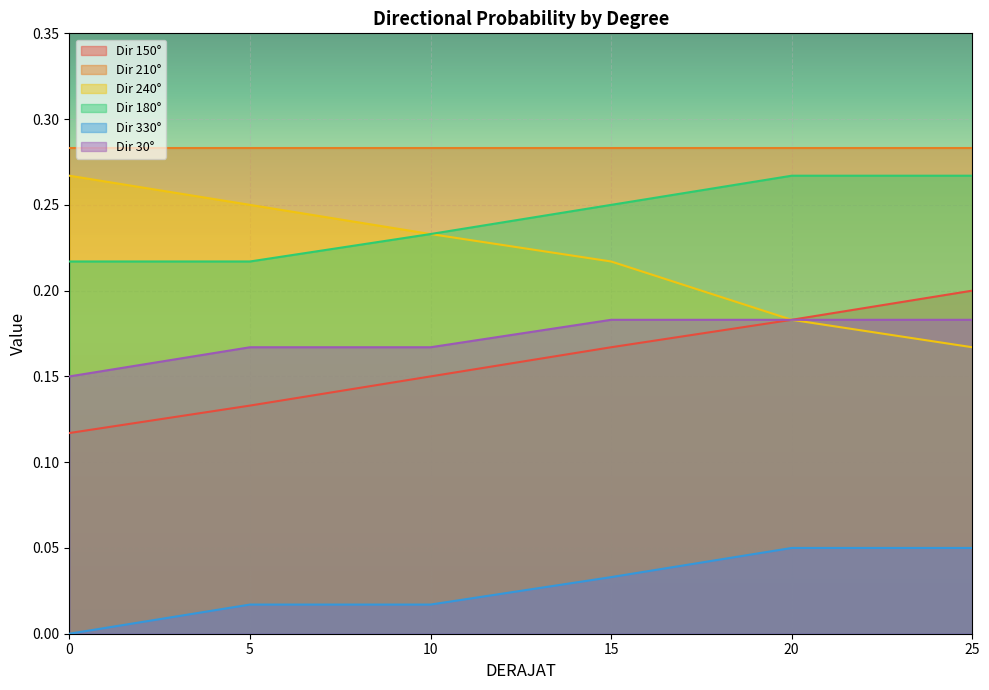

Is the value of Dir 180° at 0 greater than the value of Dir 210° at 0?

No